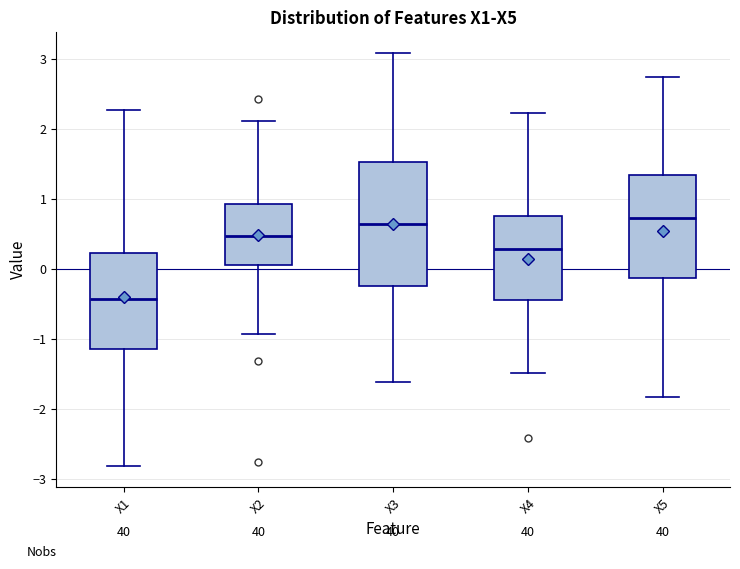

Reading left to right, transcribe this box plot: for each box, give where its median line is, the range the box spans, and where its two whiskers end, as read against the y-axis. The values are not printed on the chart, so give them approximately, as read against the axis.

X1: median -0.4, box -1.1 to 0.2, whiskers -2.8 to 2.3
X2: median 0.5, box 0.1 to 0.9, whiskers -0.9 to 2.1
X3: median 0.6, box -0.2 to 1.5, whiskers -1.6 to 3.1
X4: median 0.3, box -0.4 to 0.8, whiskers -1.5 to 2.2
X5: median 0.7, box -0.1 to 1.3, whiskers -1.8 to 2.7